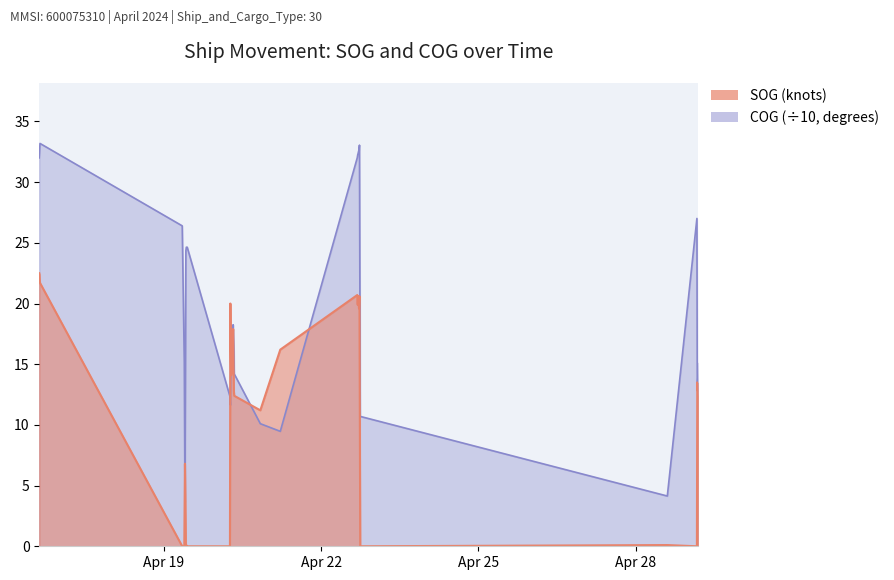

List the labels in order of SOG value, smallest first.

2024-04-19 08:28:20, 2024-04-19 09:25:20, 2024-04-19 10:08:51, 2024-04-19 10:33:20, 2024-04-19 10:45:20, 2024-04-20 06:18:23, 2024-04-22 17:54:35, 2024-04-29 03:55:09, 2024-04-29 03:55:09, 2024-04-29 03:55:09, 2024-04-19 10:21:20, 2024-04-28 14:22:37, 2024-04-28 14:22:37, 2024-04-28 14:22:37, 2024-04-19 09:43:15, 2024-04-20 20:11:53, 2024-04-29 04:38:20, 2024-04-29 04:38:20, 2024-04-20 08:16:20, 2024-04-20 08:05:50, 2024-04-29 04:05:10, 2024-04-29 04:05:10, 2024-04-29 04:05:10, 2024-04-20 06:50:20, 2024-04-20 07:10:20, 2024-04-20 07:00:53, 2024-04-20 07:20:20, 2024-04-21 05:19:38, 2024-04-20 06:40:23, 2024-04-20 07:31:50, 2024-04-20 07:45:19, 2024-04-22 17:20:35, 2024-04-22 16:45:07, 2024-04-20 06:29:22, 2024-04-22 17:09:09, 2024-04-22 16:56:37, 2024-04-22 17:33:07, 2024-04-22 16:32:38, 2024-04-16 15:24:33, 2024-04-16 15:03:32